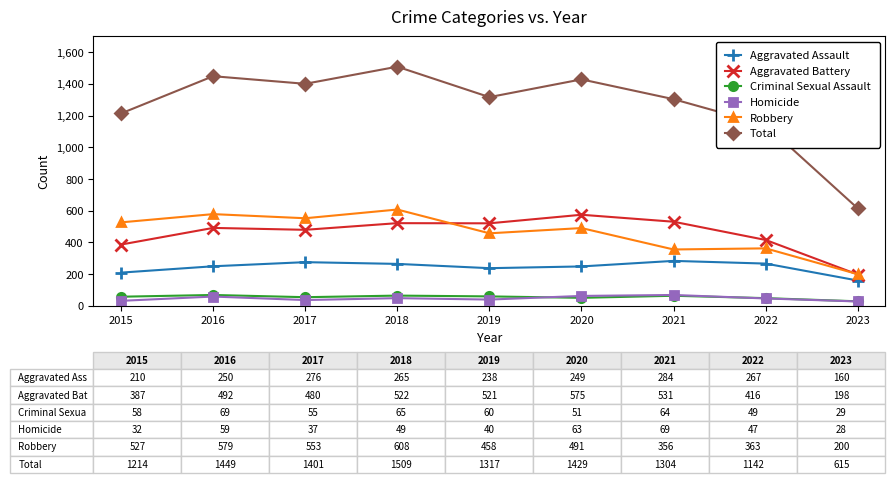

What is the spread (max minus min) of values at 2016?

1390